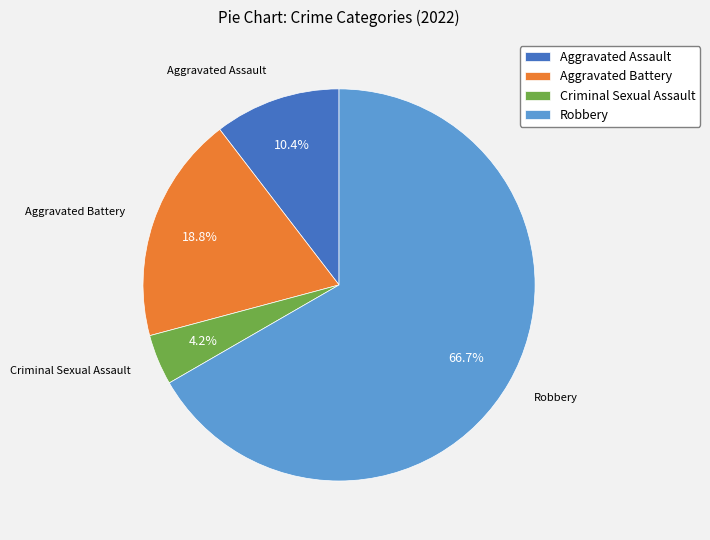

To the nearest percent, what is the difference between the largest and smallest slice percentages?

62%